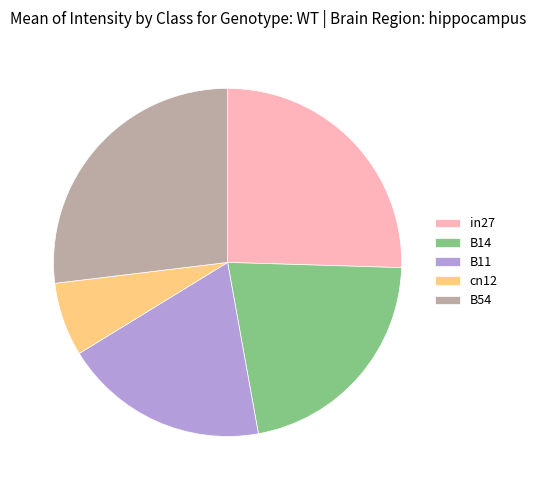

Combined, do B14 and in27 account for over 50%?

No